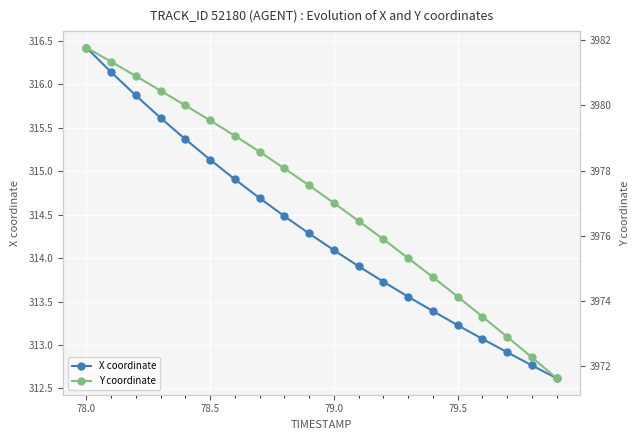

Rank the series by their maximum value, from highest to lowest.

Y coordinate, X coordinate